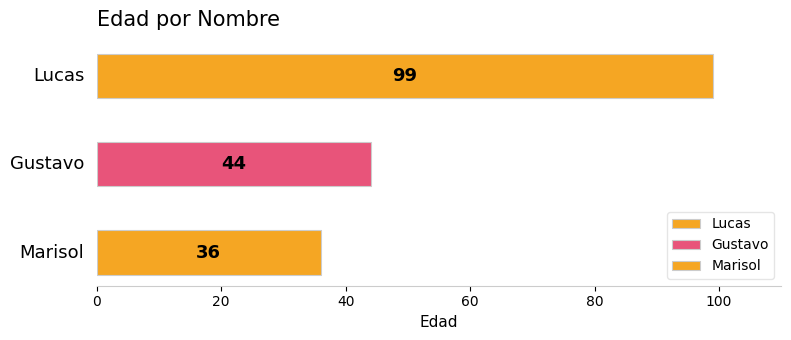

Rank the categories by value from lowest to highest.

Marisol, Gustavo, Lucas